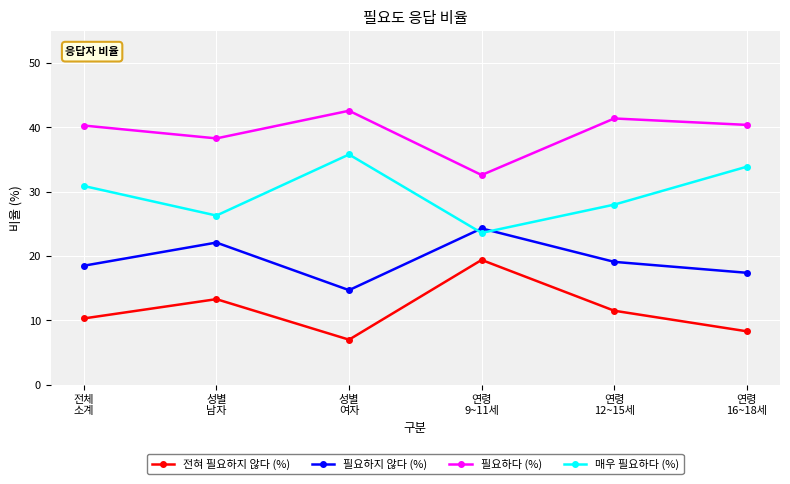

How many interior local peaks does the 매우 필요하다 (%) series have?

1